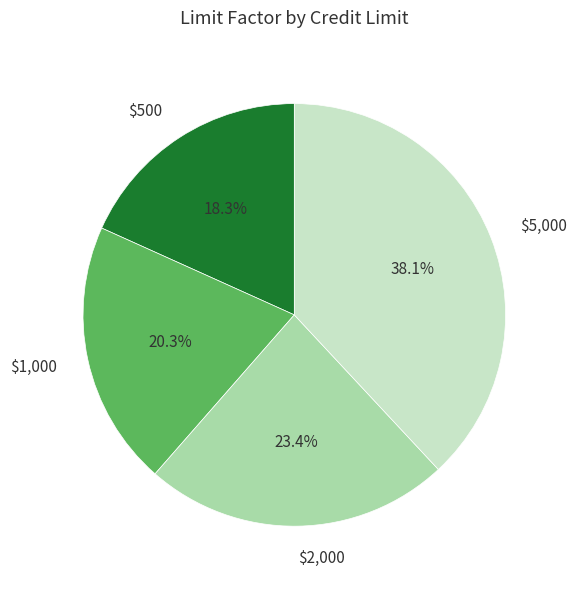

Rank the categories by value from lowest to highest.

$500, $1,000, $2,000, $5,000